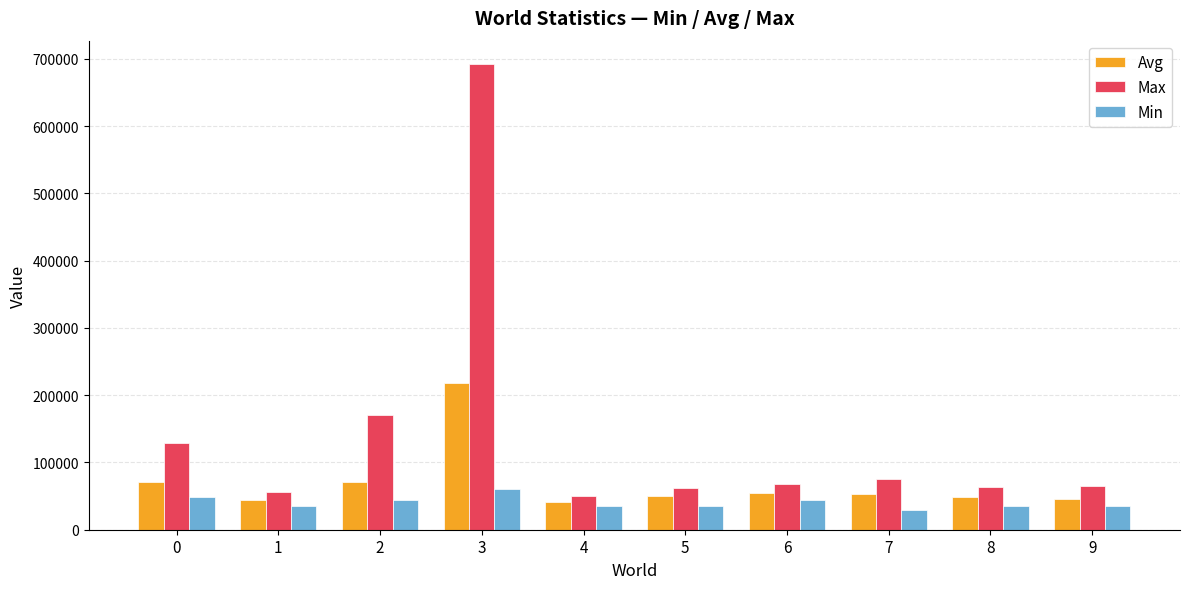

At 2, list the series in order from smallest to largest.

Min, Avg, Max